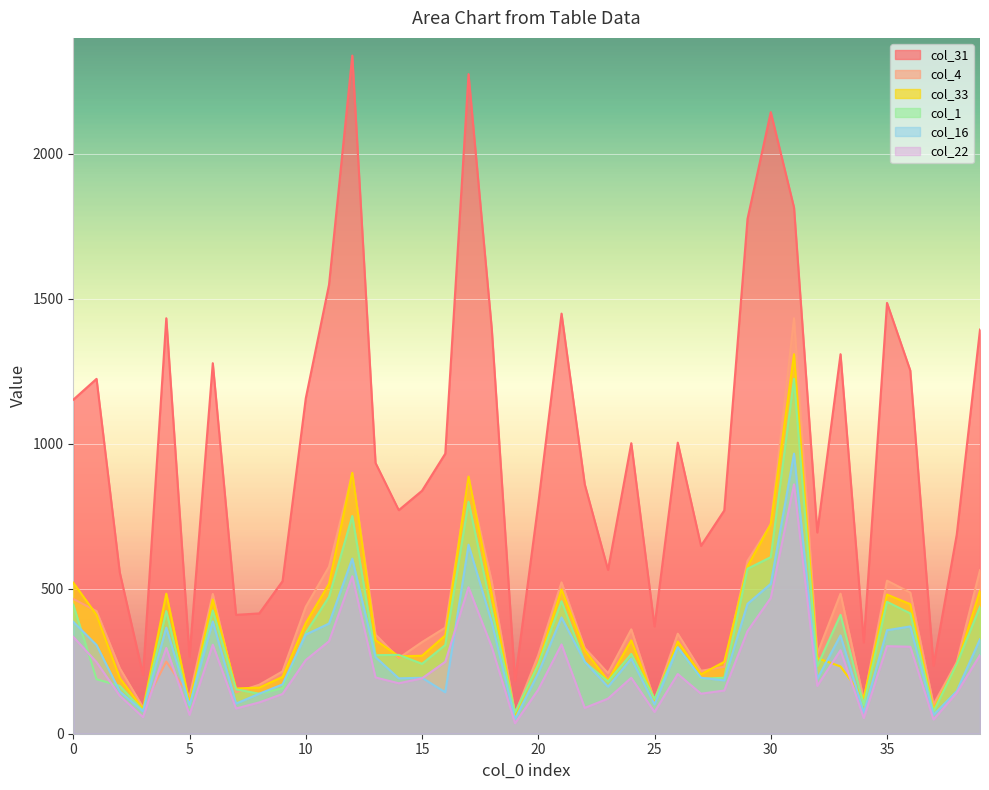

Does the chart display data point markers on the line(s)?

No